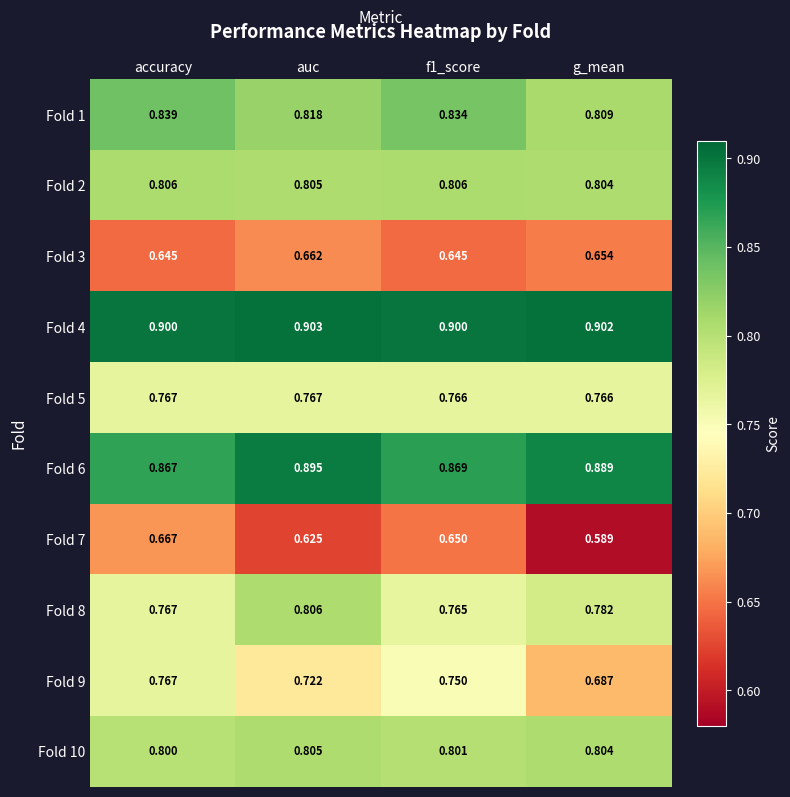

At which category is the sum across all series the highest?

accuracy